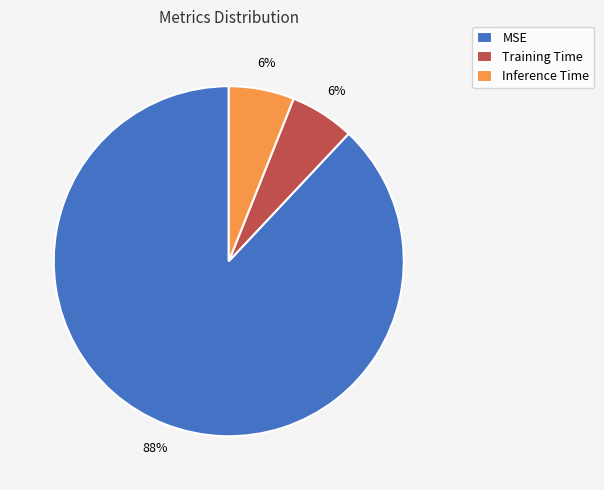

Do MSE and Inference Time together represent more than half of the pie?

Yes